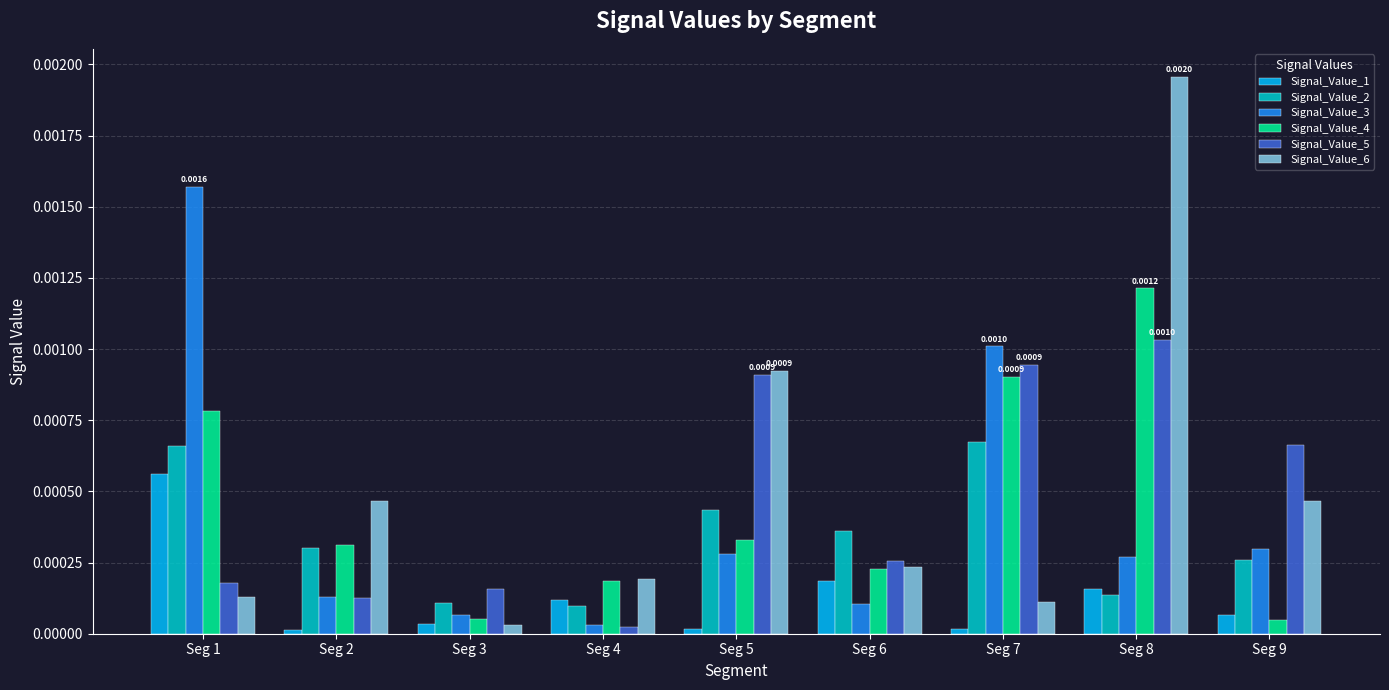

Is the value of Signal_Value_2 at Seg 7 greater than the value of Signal_Value_5 at Seg 8?

No